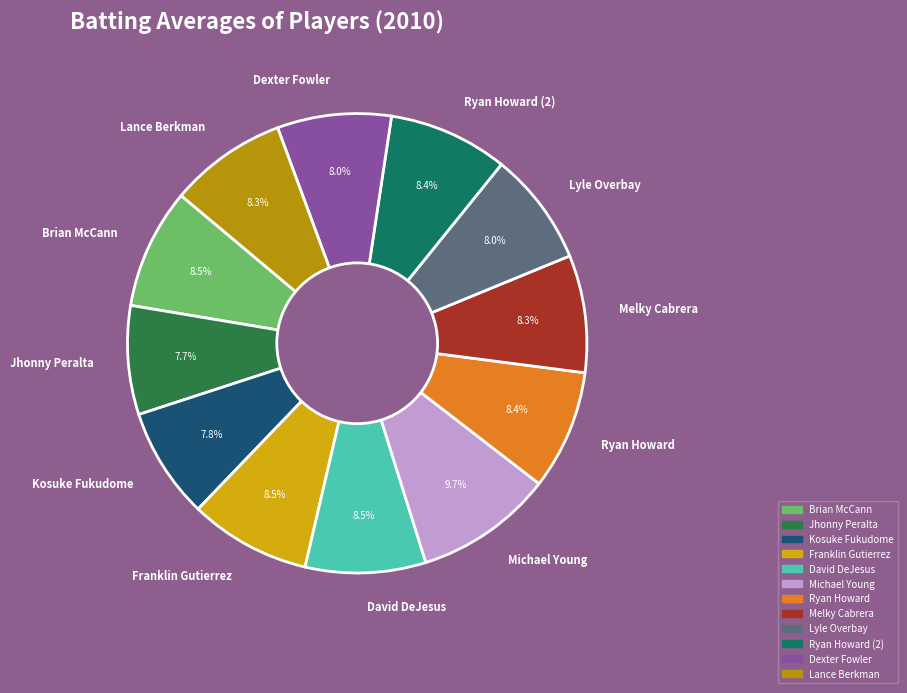

What is the largest slice in the pie chart?

Michael Young